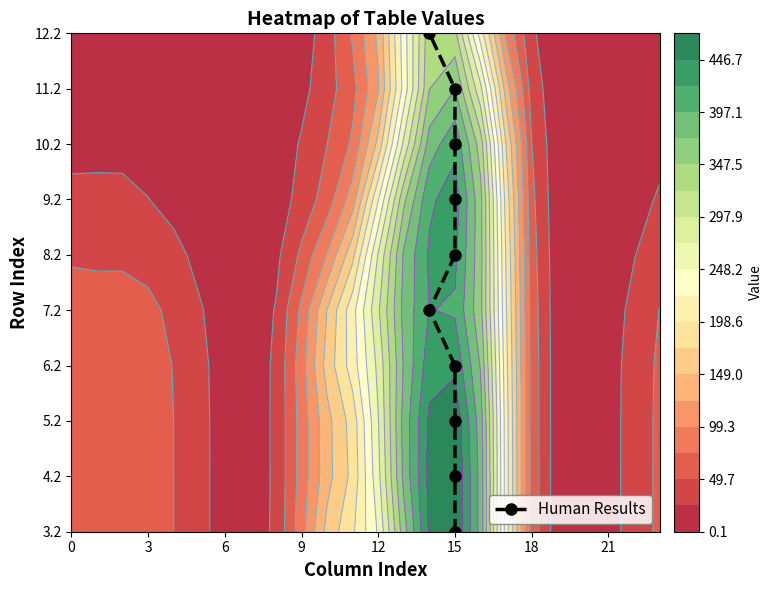

How many positive values are there?

9